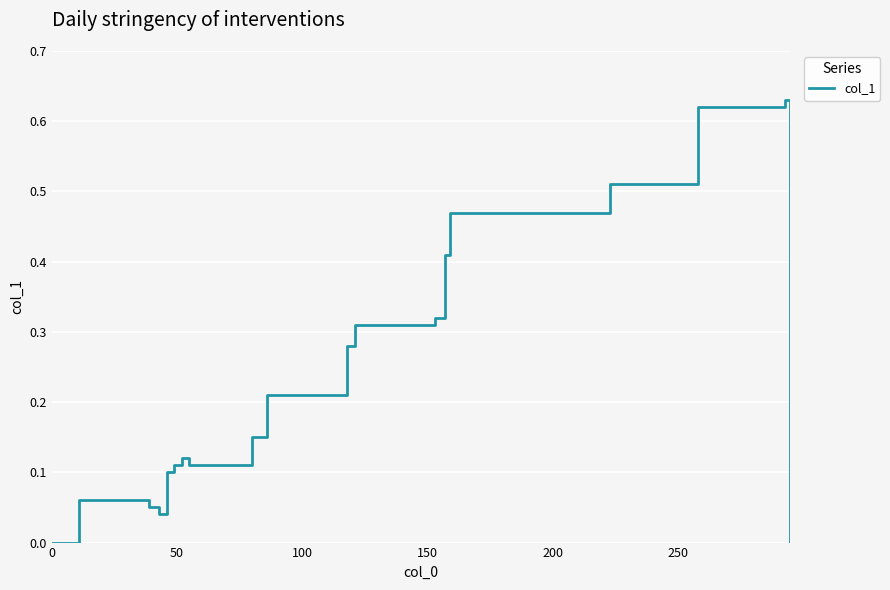

How many points are higher than both their immediate neighbors (excluding endpoints)?

2